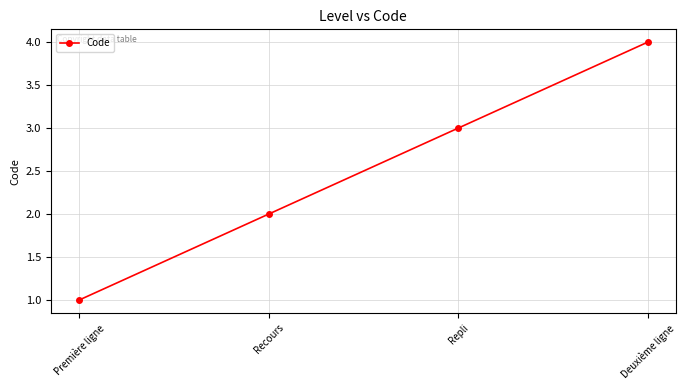

True or false: the data has more than 0 interior local peaks.

False